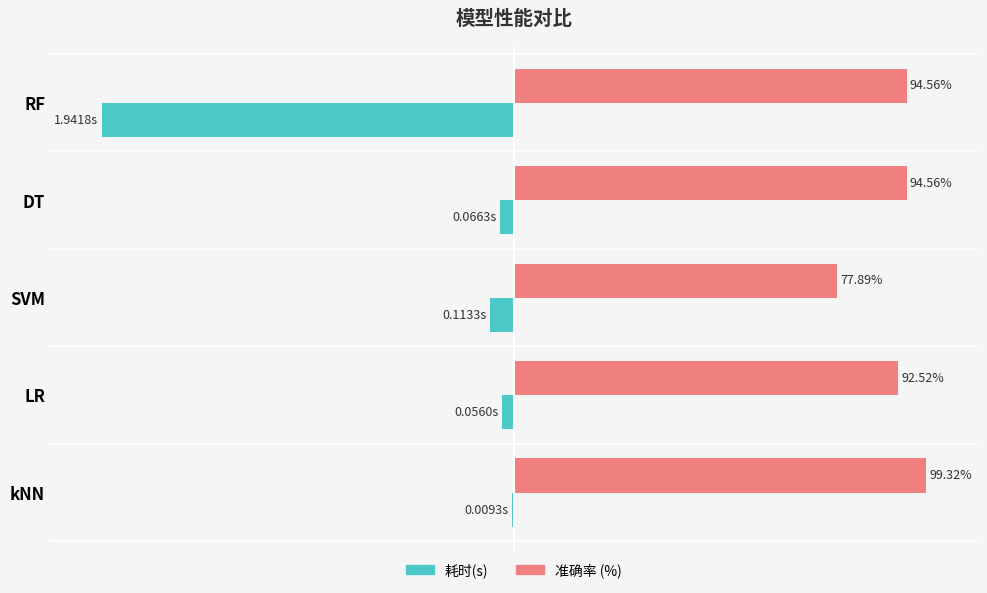

At which category does the chart reach its minimum across all series?

RF